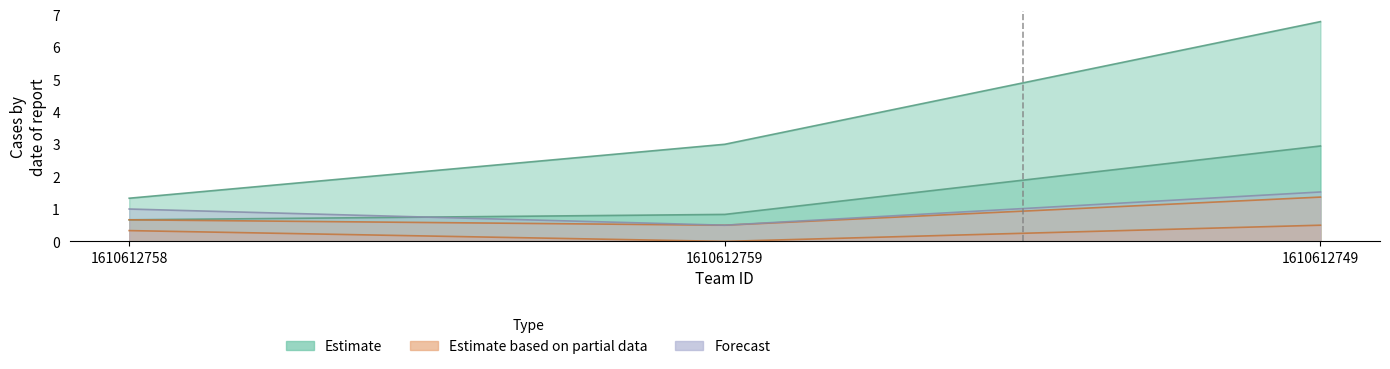

How many lines are shown in the chart?

5